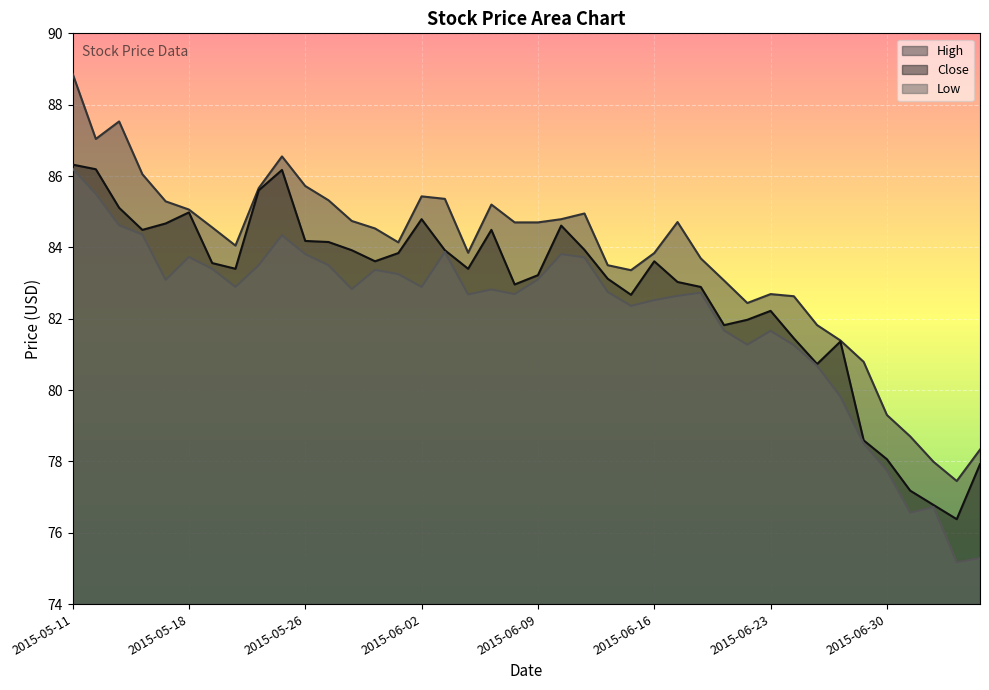

True or false: Low has a value of 82.5 at 2015-06-16.

True